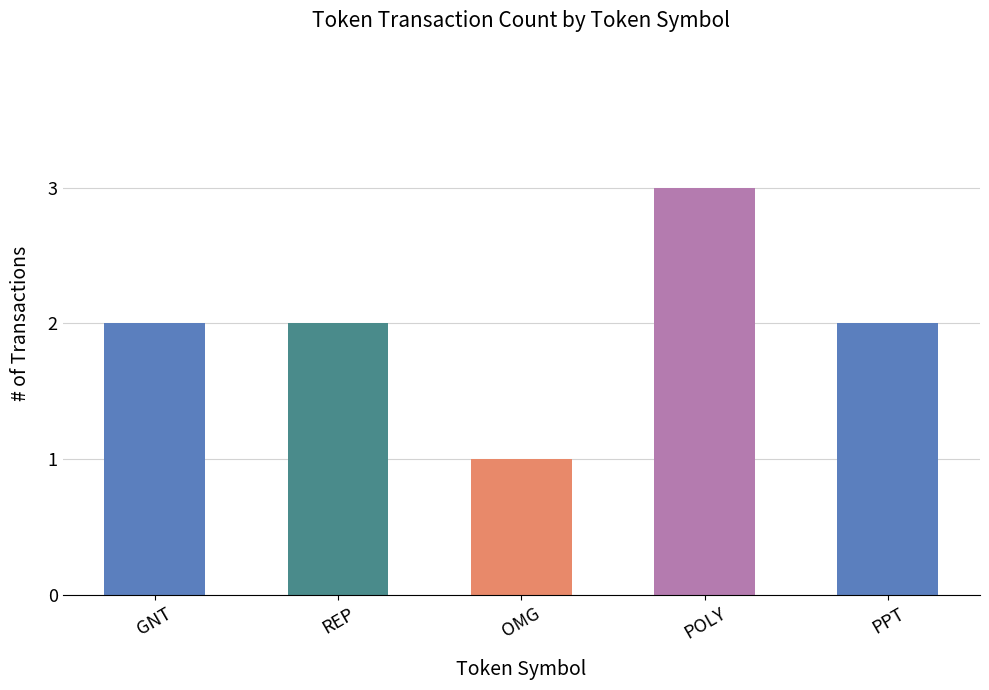

What is the sum of the values at GNT and POLY?

5